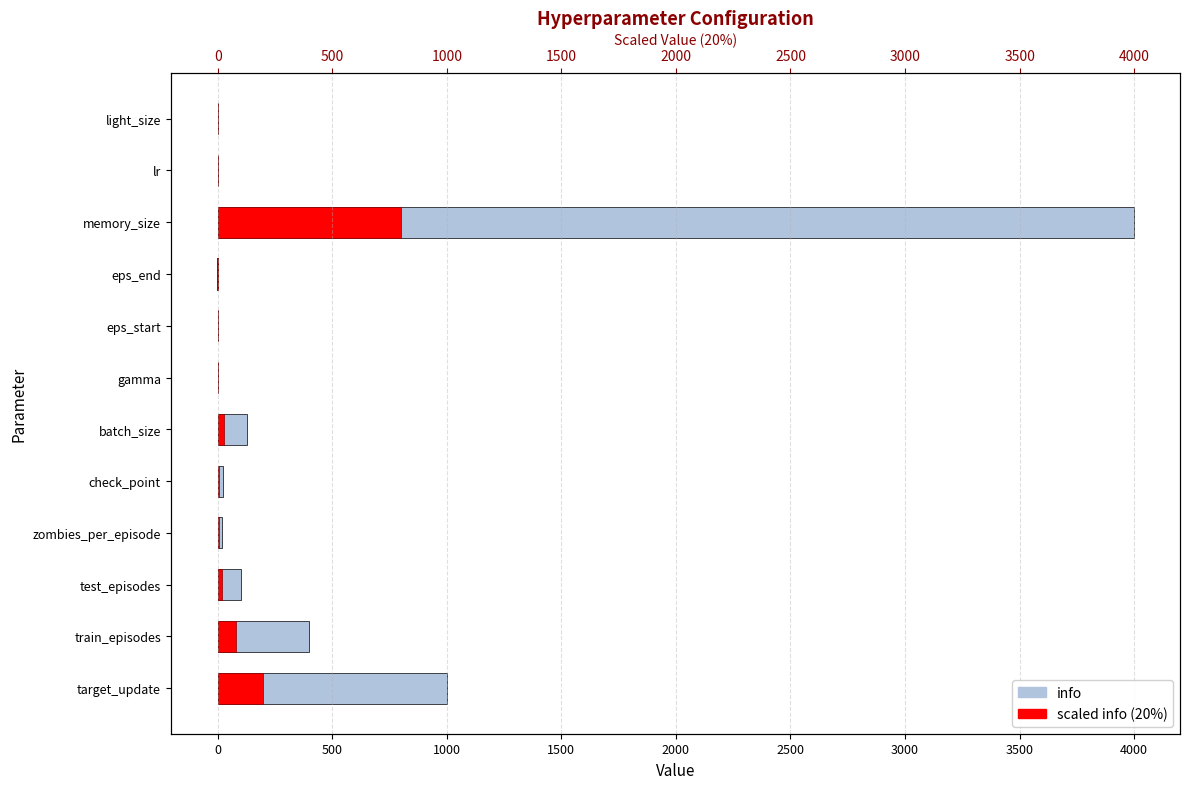

Reading left to right, list all the values displayed in this chart.

info: 1000.0	400.0	100.0	20.0	25.0	128.0	1.0	1.0	-5.0	4000.0	0.0	3.0
scaled info (20%): 200.0	80.0	20.0	4.0	5.0	25.6	0.2	0.2	-1.0	800.0	0.0	0.6